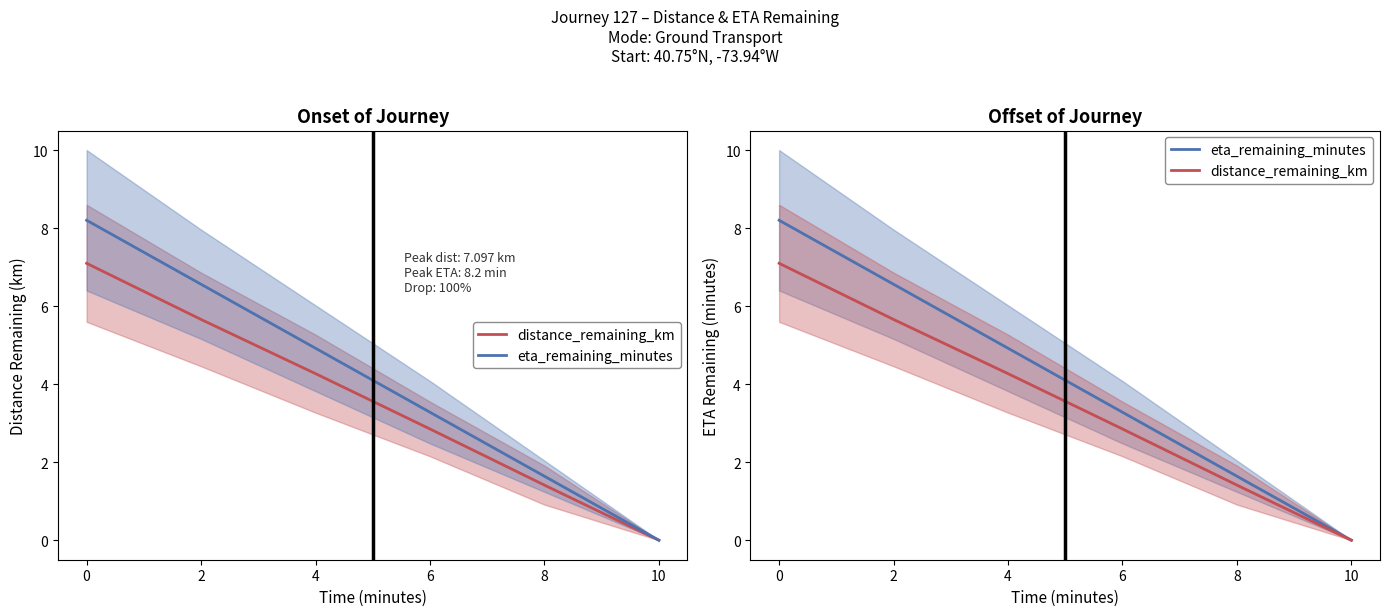

Which series changed the most between 2 and 6?

eta_remaining_minutes